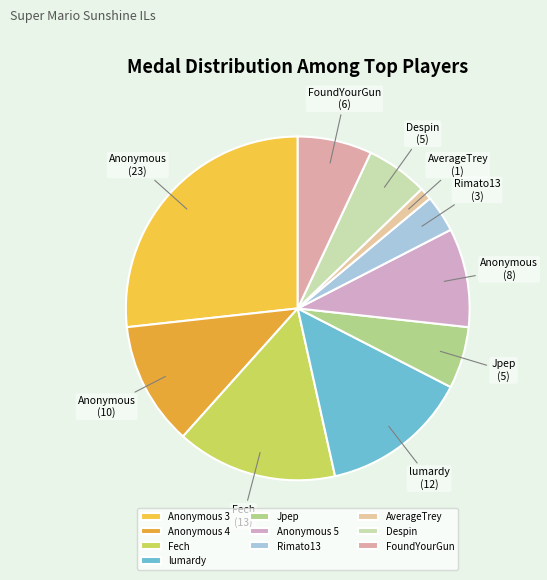

Approximately how many times larger is the value at Rimato13 compared to lumardy?

0.2